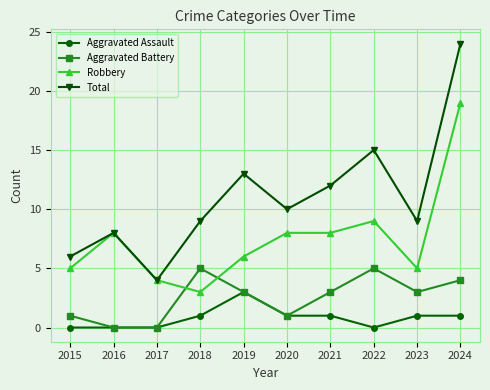

True or false: Total has a value of 9 at 2018.

True